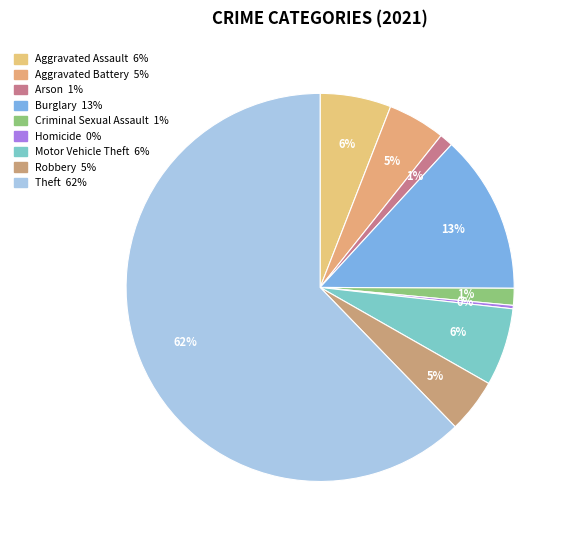

What portion of the pie excludes Aggravated Battery?

95.2%